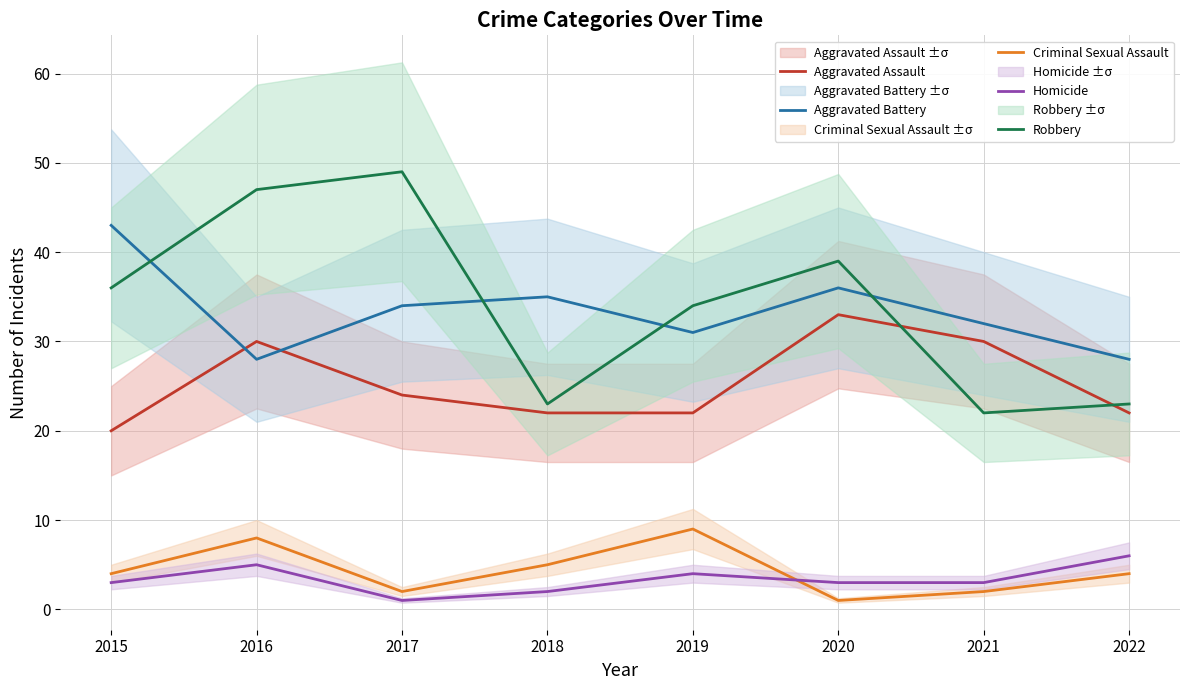

At which label does Aggravated Assault first exceed 24?

2016